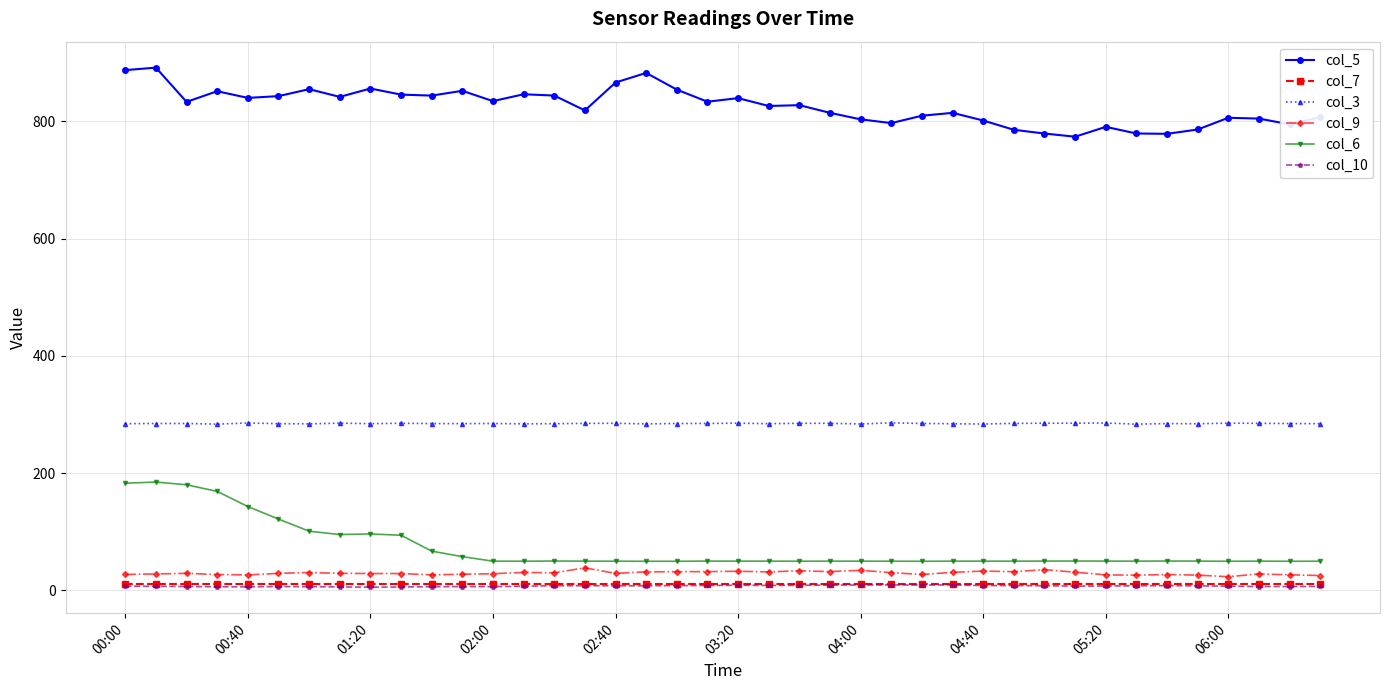

What are all the series names shown in the legend?

col_5, col_7, col_3, col_9, col_6, col_10